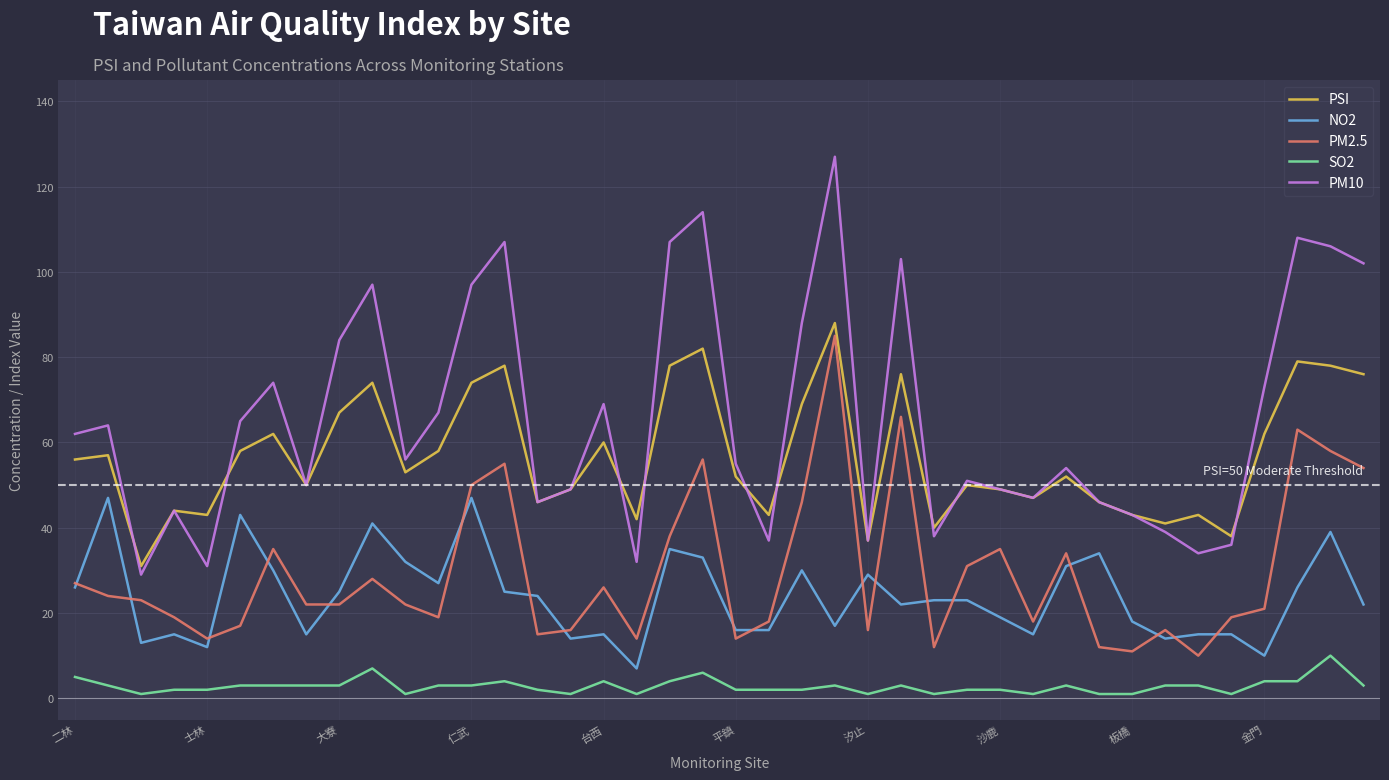

True or false: NO2 and PM10 cross at least once.

False